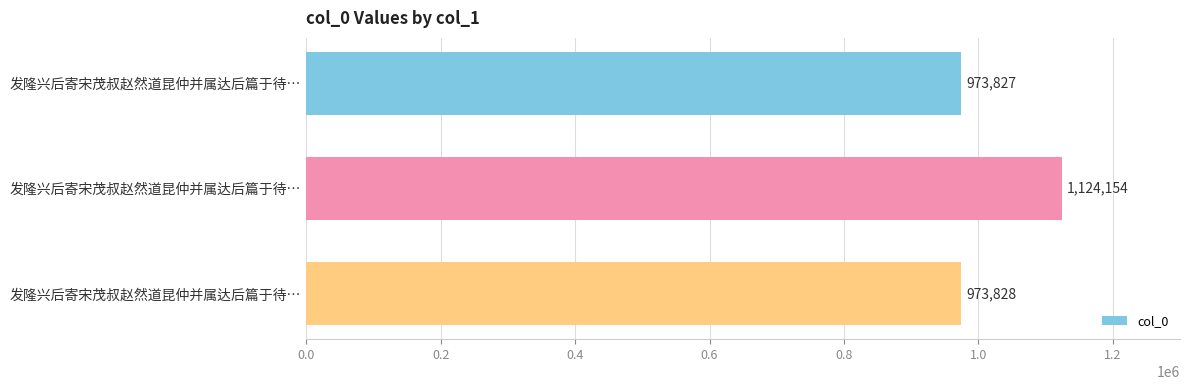

How many categories are shown in the chart?

3